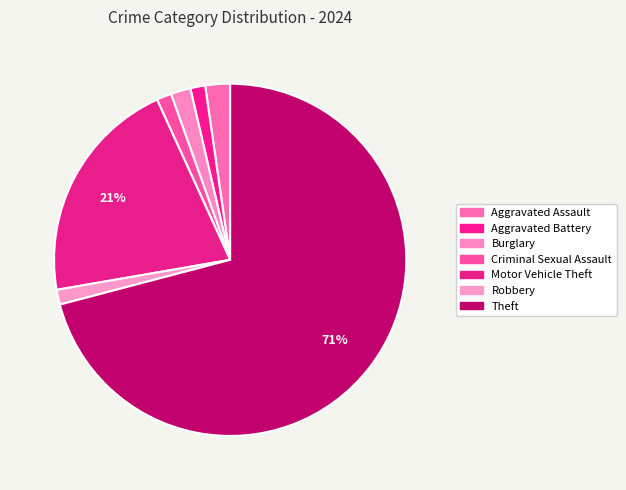

Count the number of slices in the pie.

7